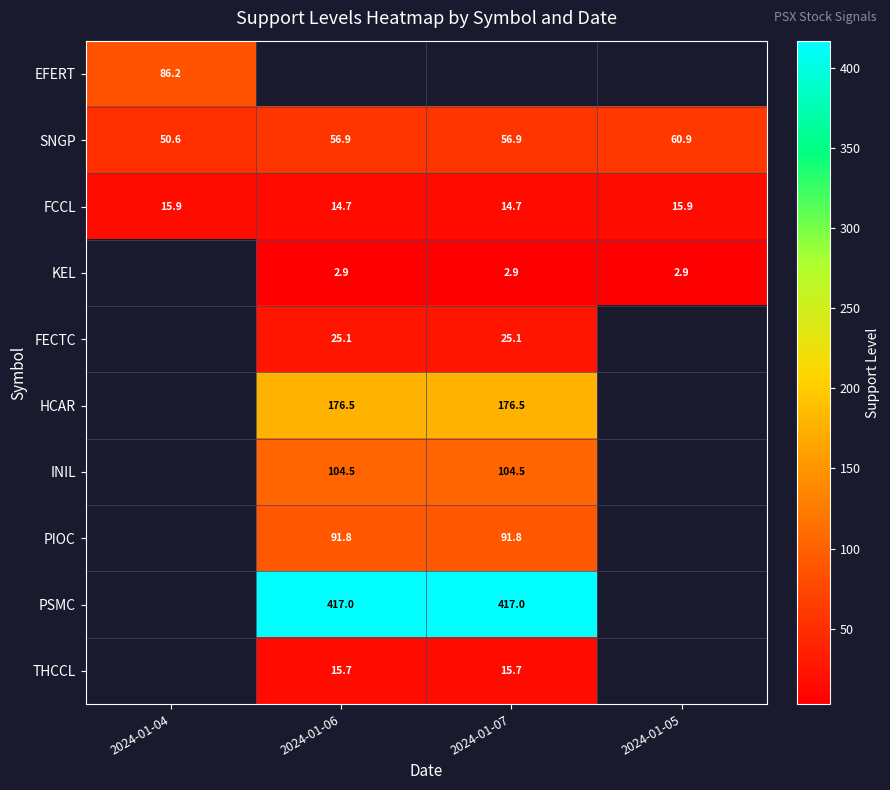

What is the minimum value shown in the chart?

2.9